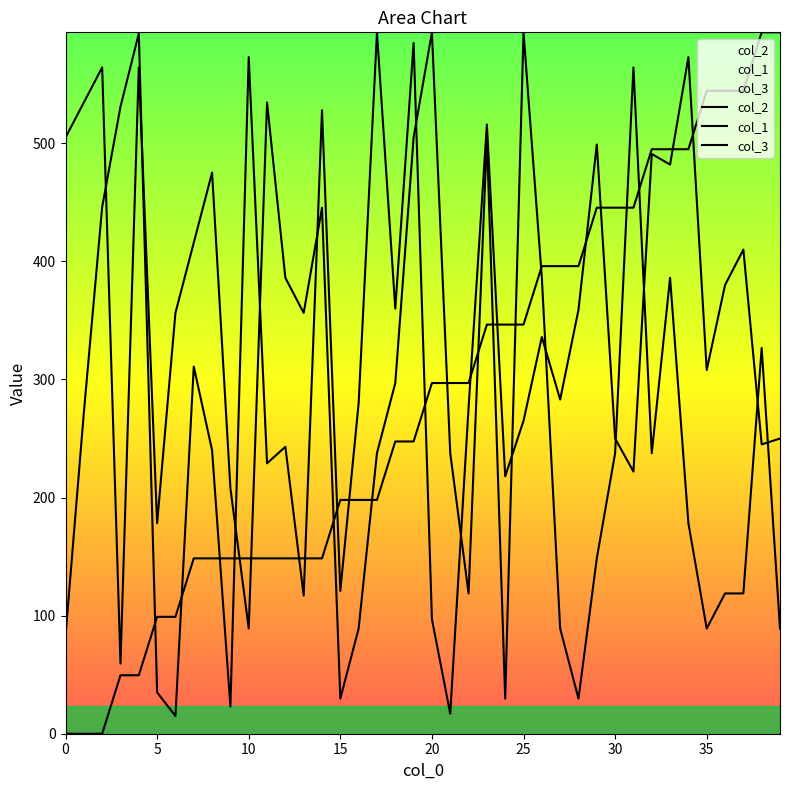

What is the label of the 2nd point from the left?

5